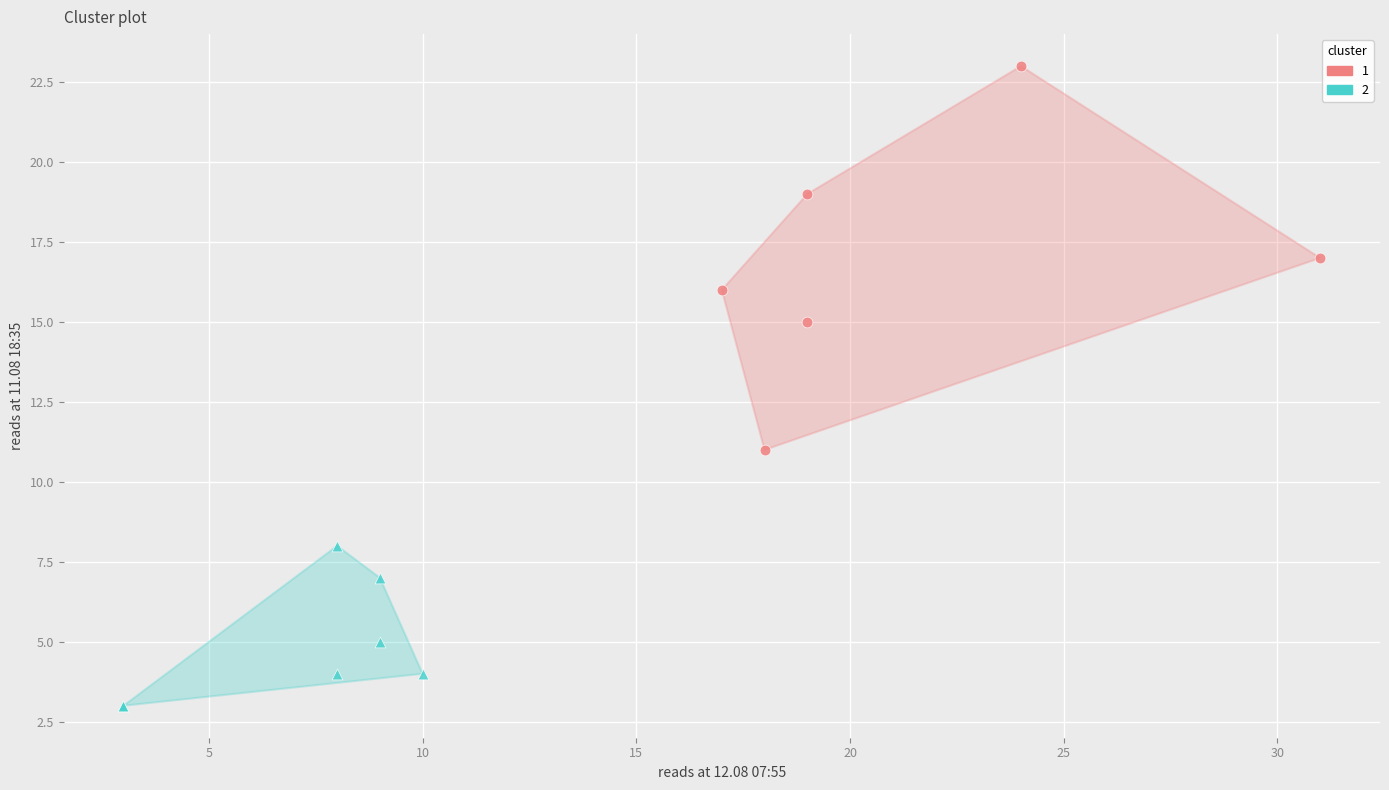

Which series has the widest spread of Y values?

1